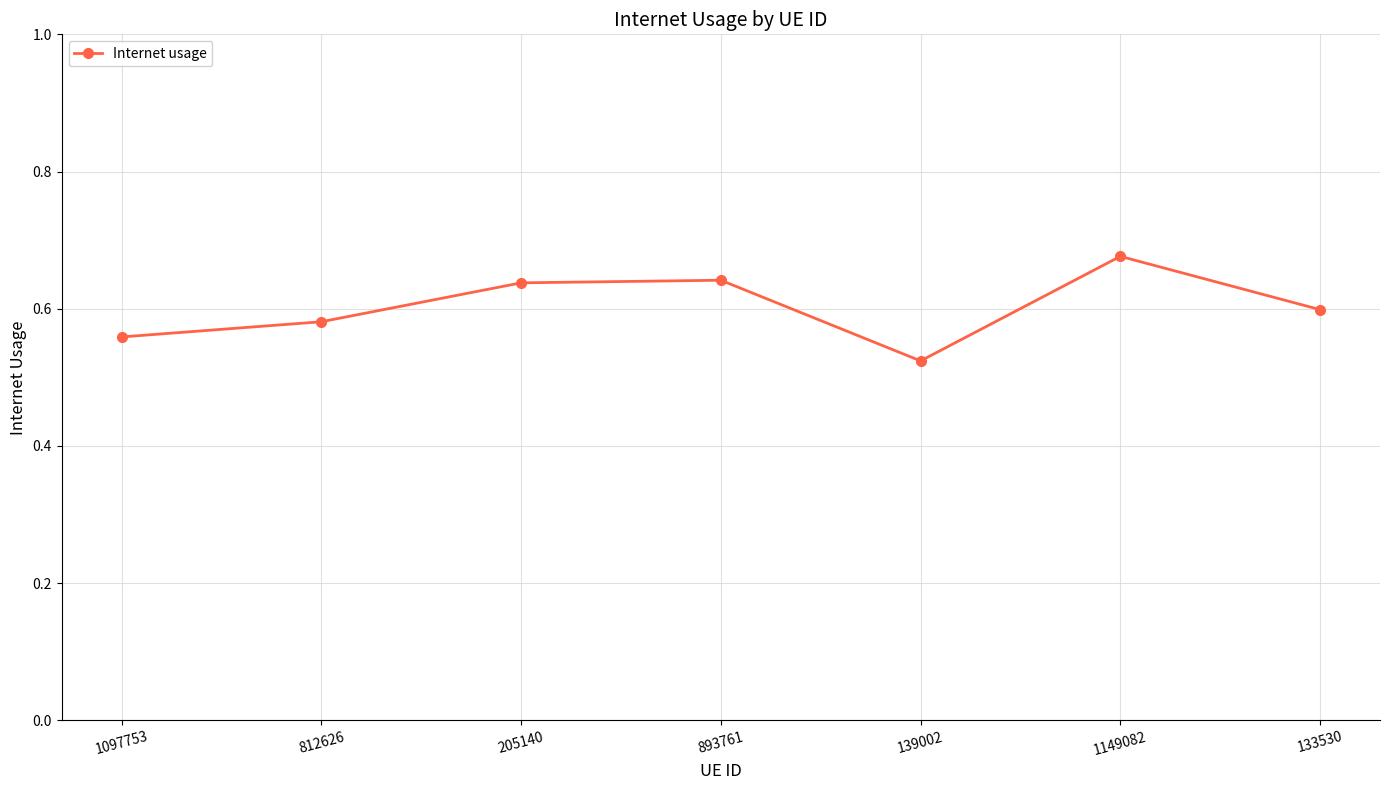

What is the sum of all values?

4.2